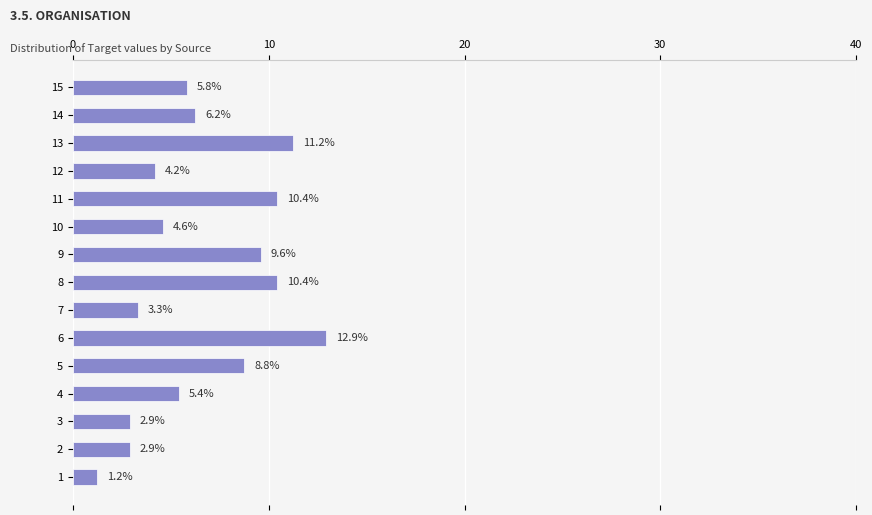

What is the difference between the maximum and second lowest values?

10.0